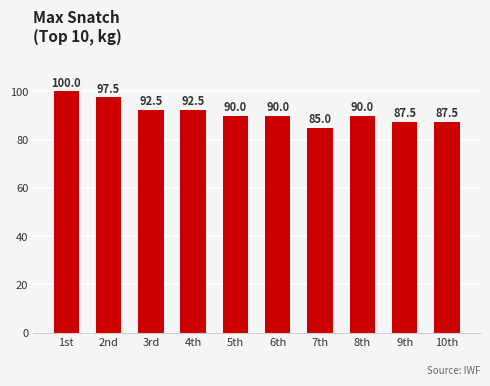

What is the label of the 7th bar from the right?

4th